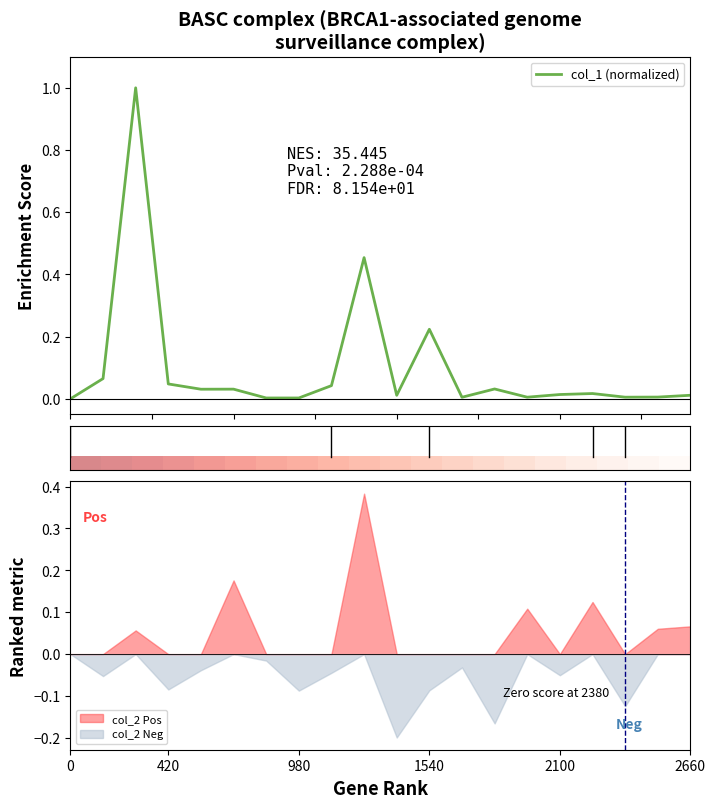

What is the maximum value for col_1 (normalized)?

1.0